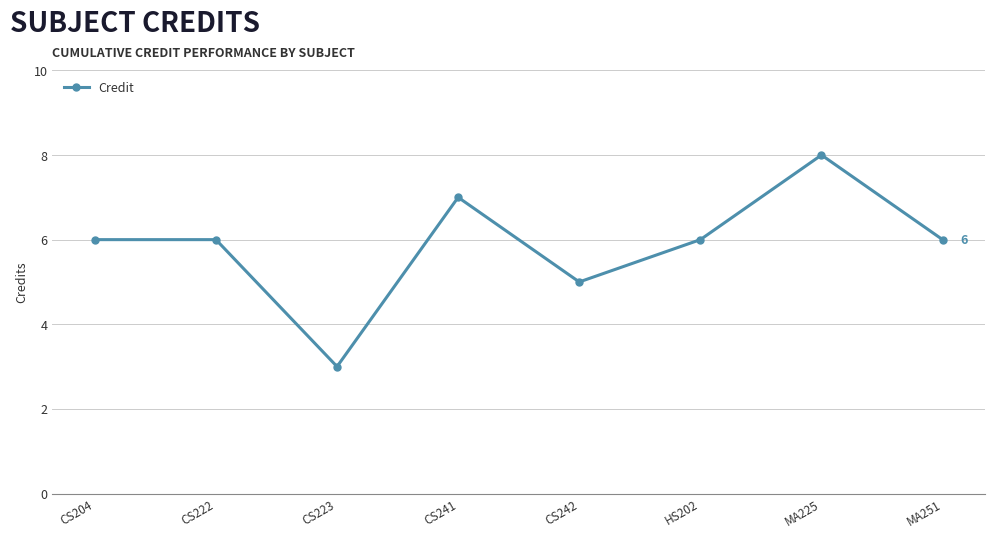

What is the difference between the values at CS222 and MA225?

2